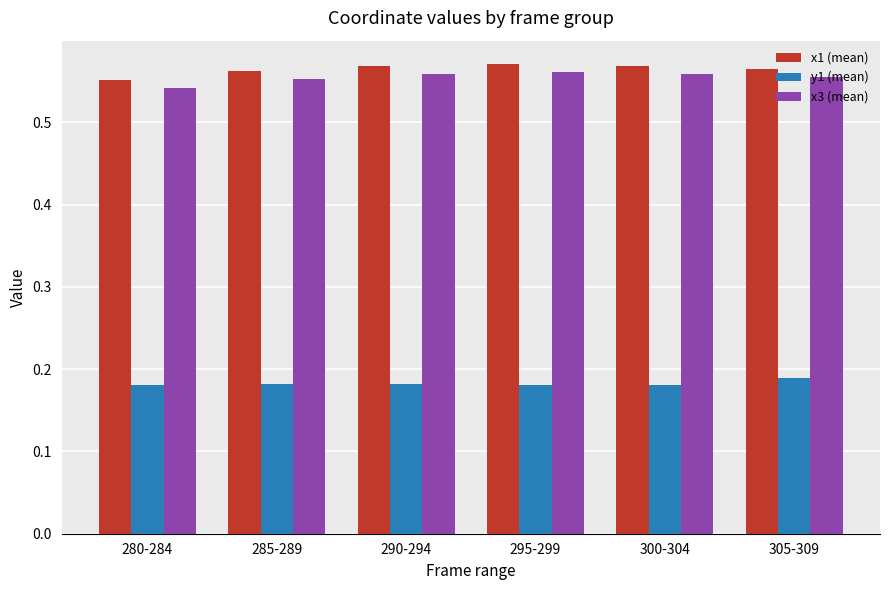

Is the value of y1 (mean) at 285-289 greater than the value of x1 (mean) at 290-294?

No